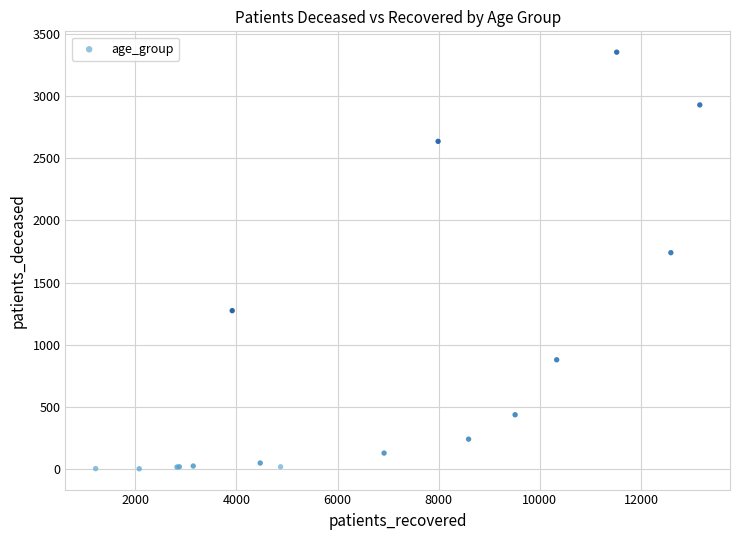

What Y value in the scatter plot is closest to 1677?

1740